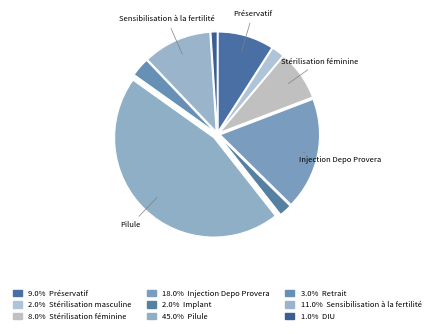

Rank the categories by value from lowest to highest.

DIU, Stérilisation masculine, Implant, Retrait, Stérilisation féminine, Préservatif, Sensibilisation à la fertilité, Injection Depo Provera, Pilule